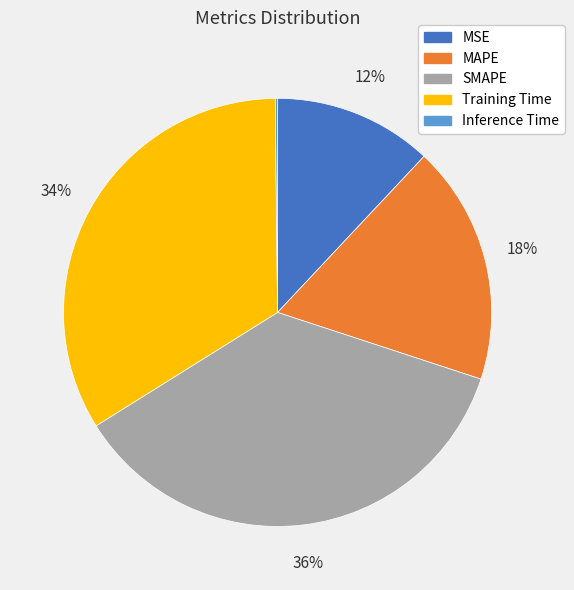

To the nearest percent, what is the difference between the MAPE and MSE slice percentages?

6%